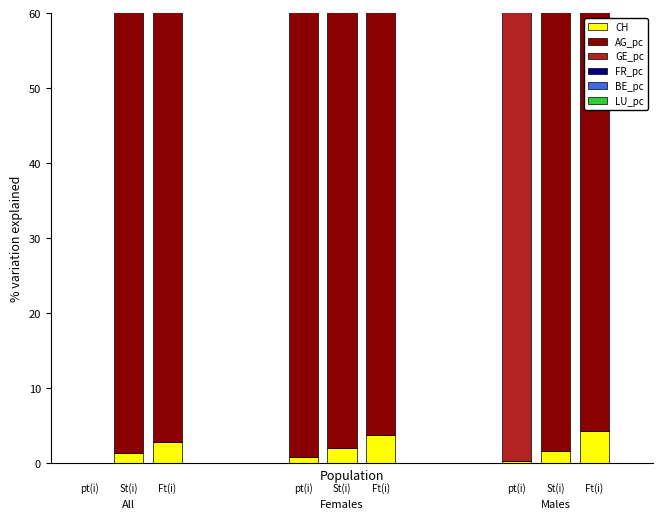

How many bars are there in total?

18